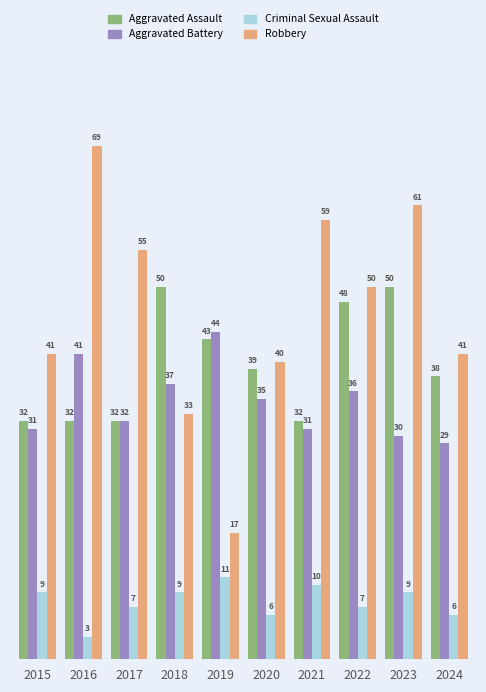

What is the sum of the Aggravated Battery values at 2018 and 2022?

73